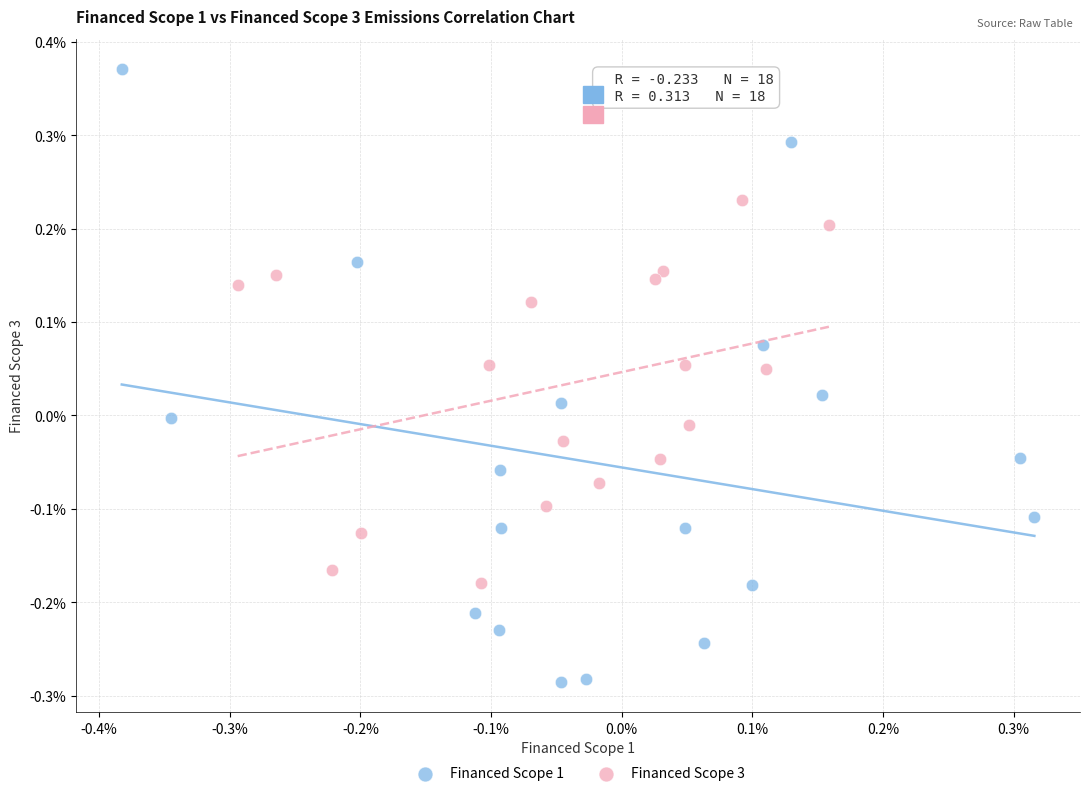

What are all the series names shown in the legend?

Financed Scope 1, Financed Scope 3